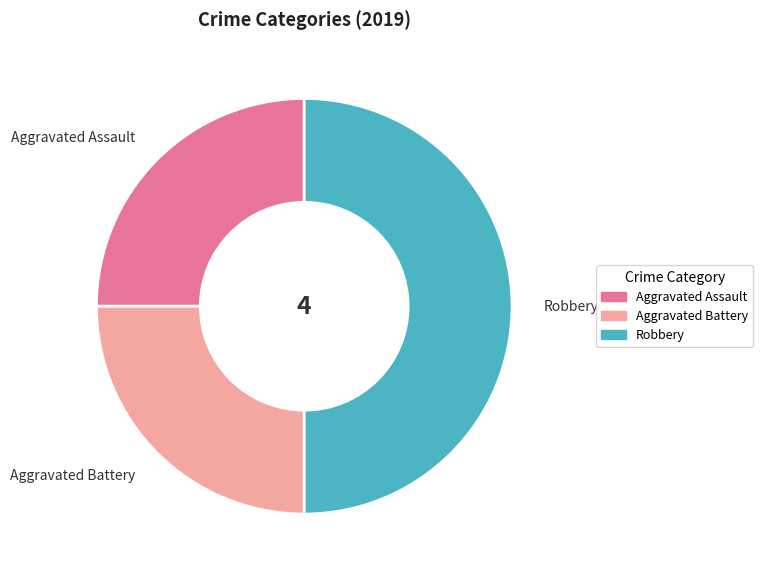

How many slices are in this pie chart?

3